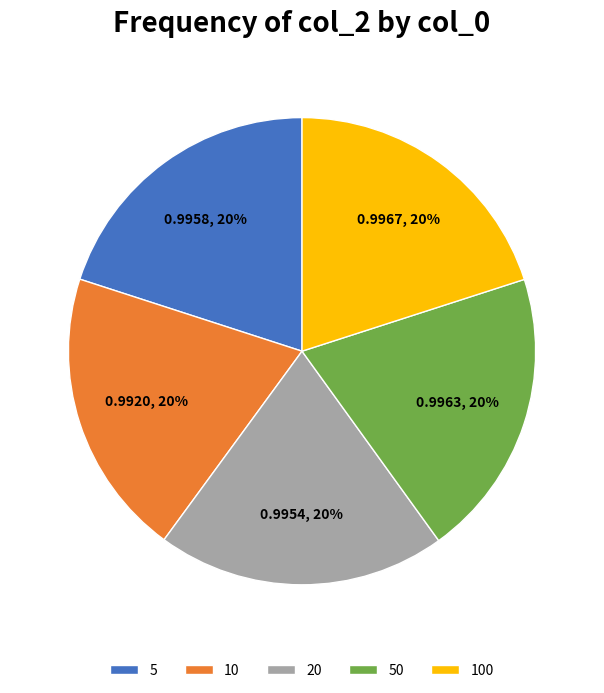

How many segments does this pie chart have?

5